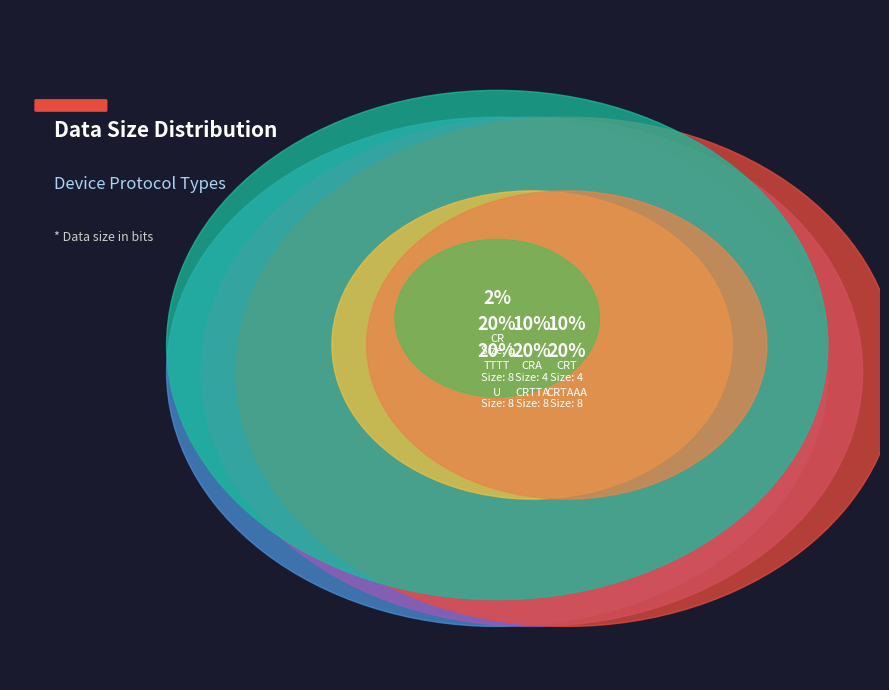

Approximately how many times larger is the value at CRTAAA compared to CRT?

2.0